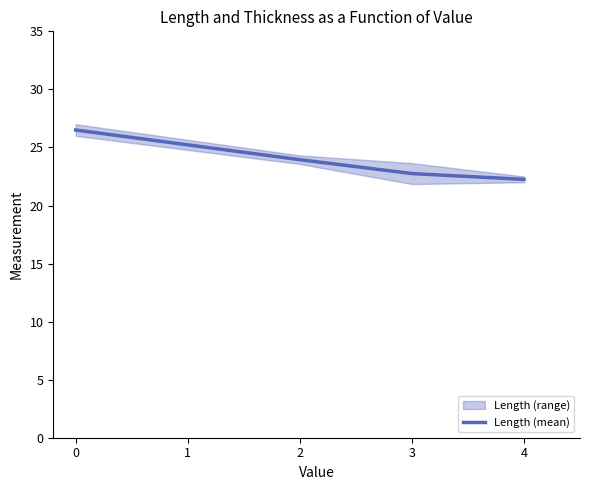

The value of Length (mean) at 3 is 22.8. True or false?

True